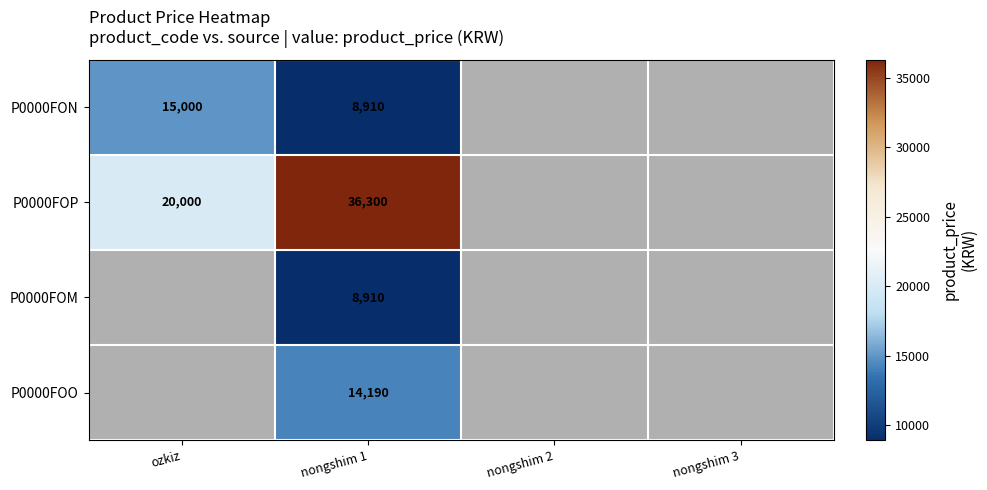

What is the difference between the highest and lowest values at nongshim 1?

27390